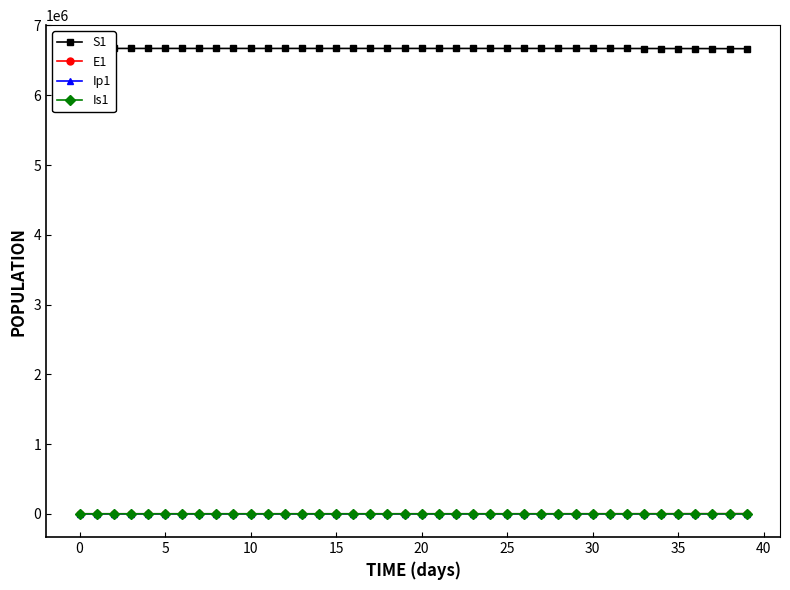

What is the sum of the Is1 values at 5 and 15?

4.1